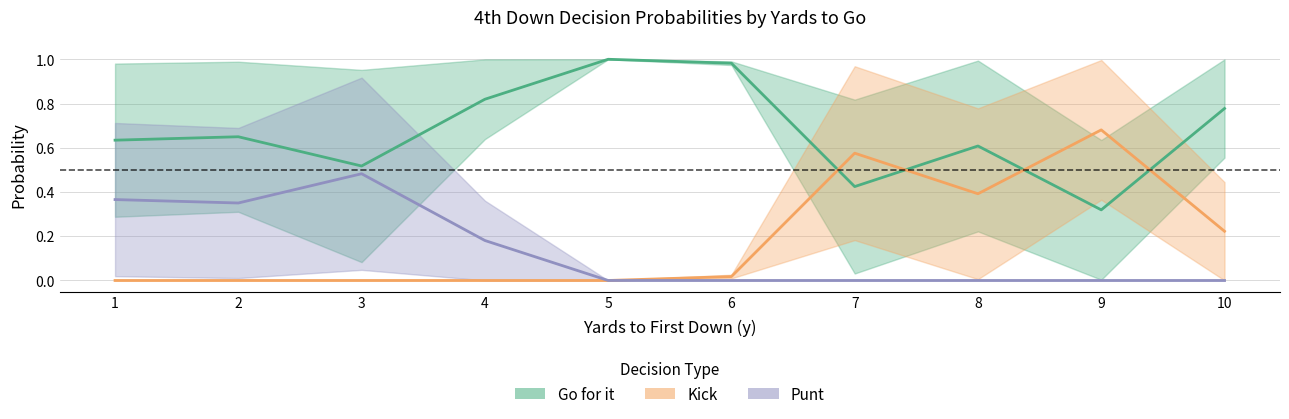

Is the value of punt_fz1 at 5 greater than the value of kick_fz1 at 8?

No